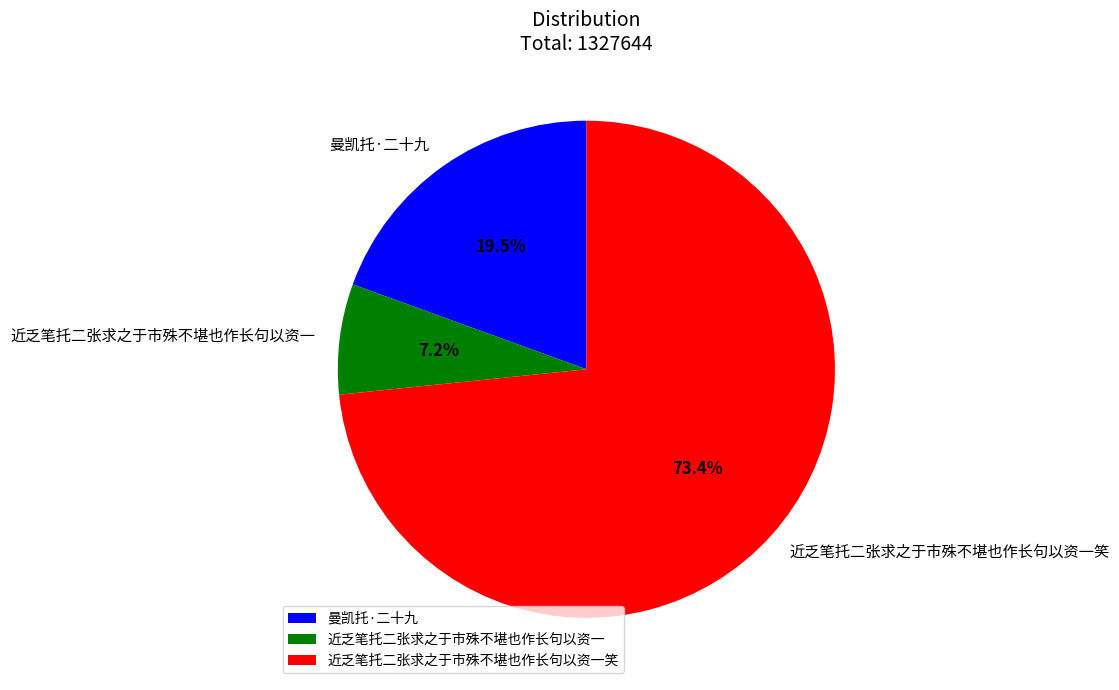

To the nearest percent, what portion does 近乏笔托二张求之于市殊不堪也作长句以资一笑 represent?

73%